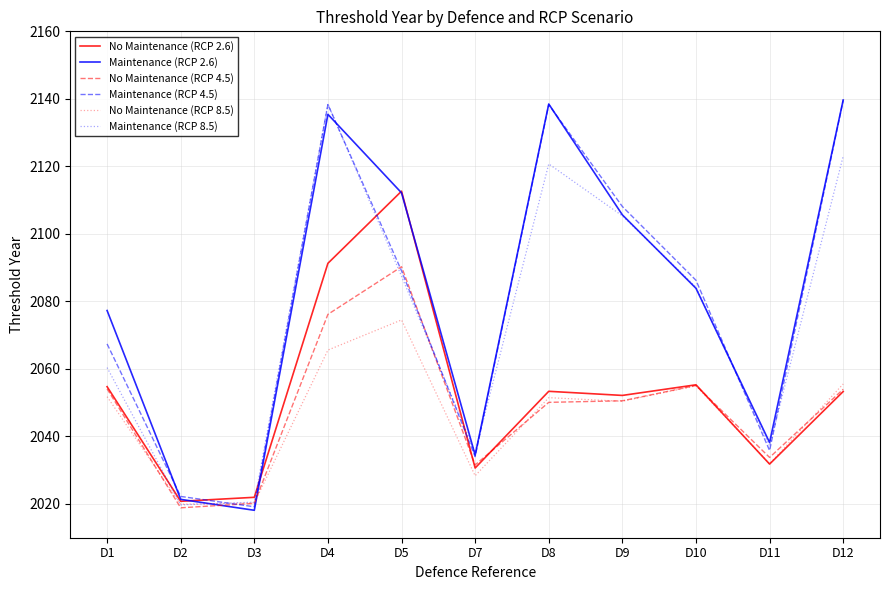

Read the No Maintenance (RCP 8.5) value at D4.

2065.6